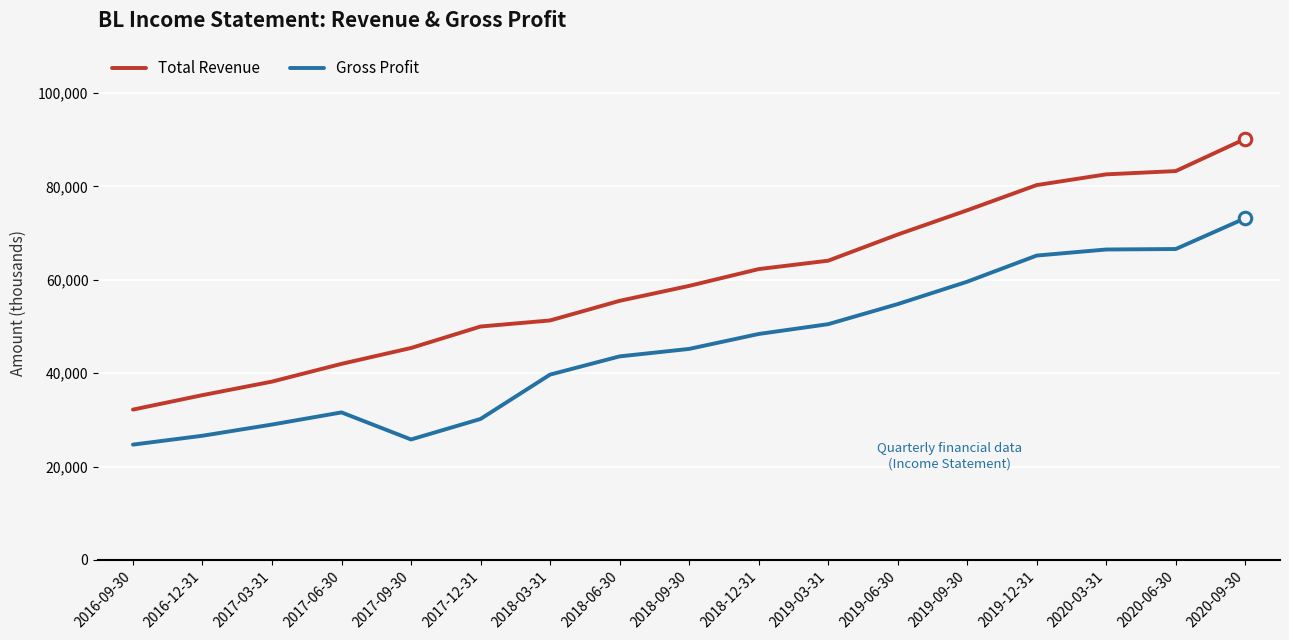

The value of Total Revenue at 2017-03-31 is 26187. True or false?

False